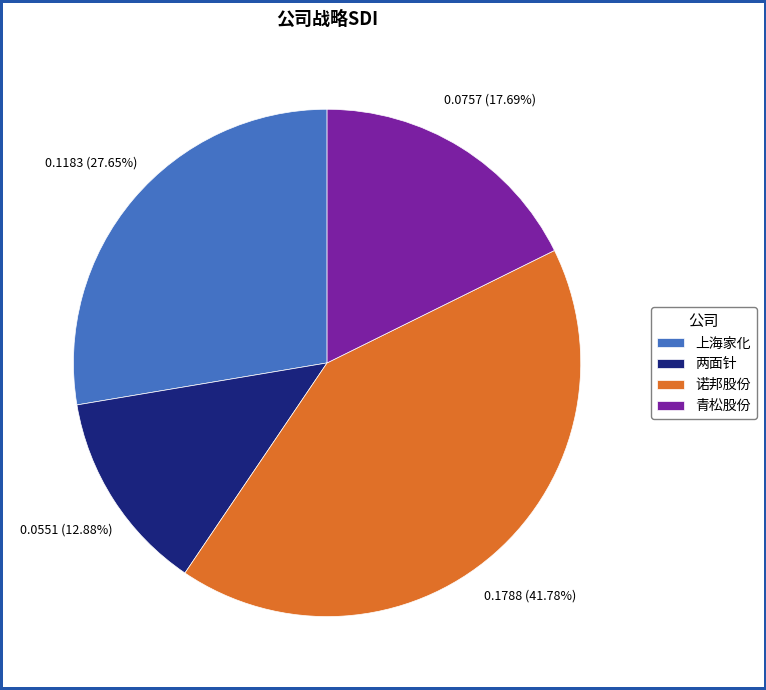

What percentage do 青松股份 and 两面针 together represent?

30.6%